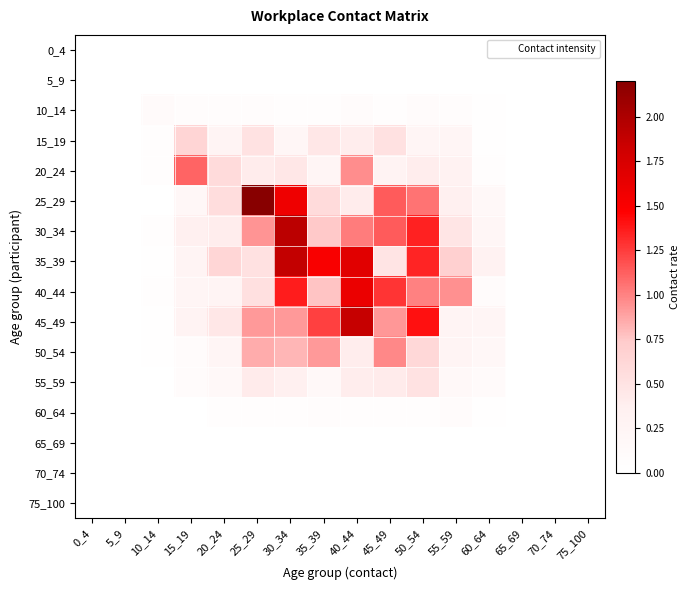

At how many categories does at least one series exceed 1?

7